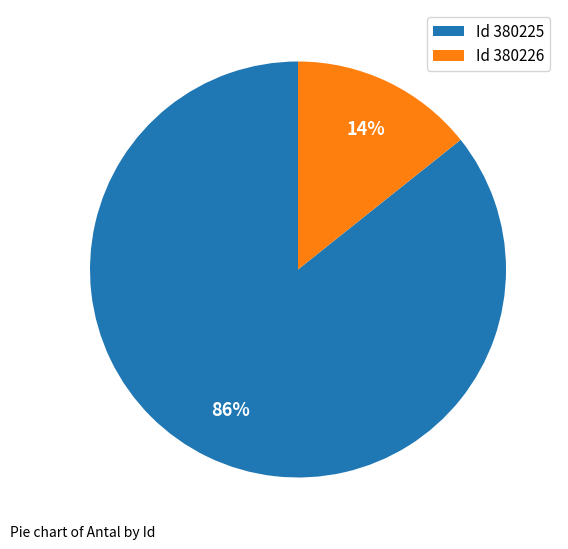

Which has a higher value, Id 380226 or Id 380225?

Id 380225